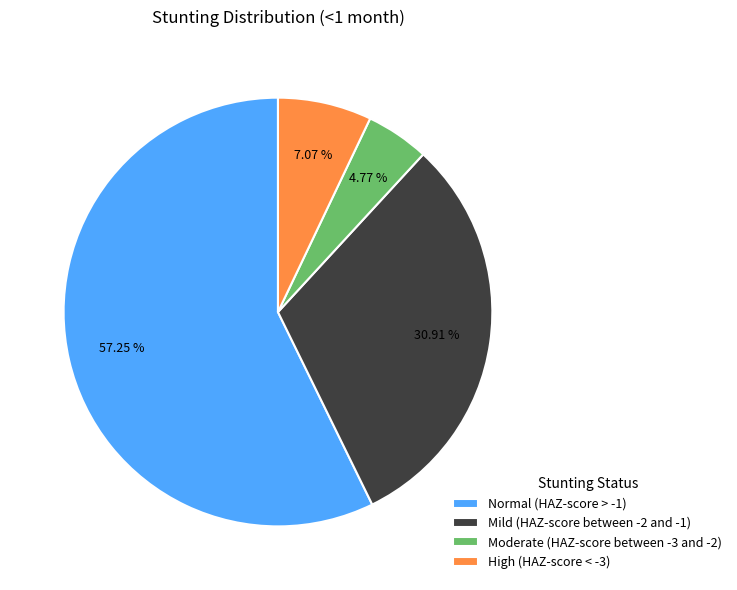

Which slice is the smallest?

Moderate (HAZ-score between -3 and -2)